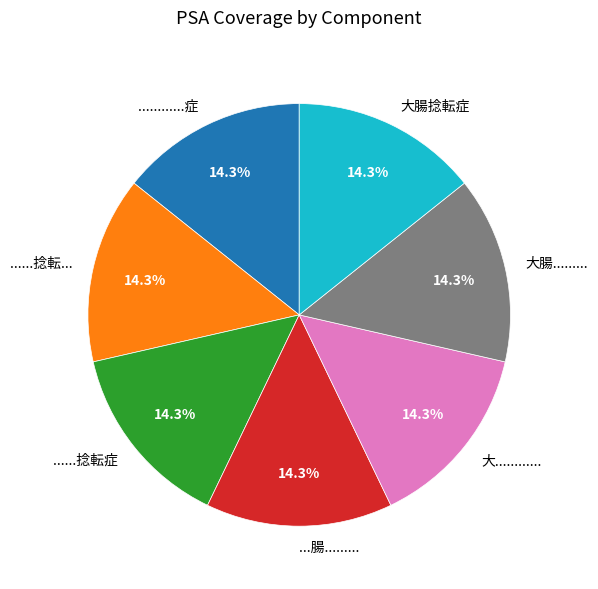

Is there any slice that represents more than half of the pie?

No